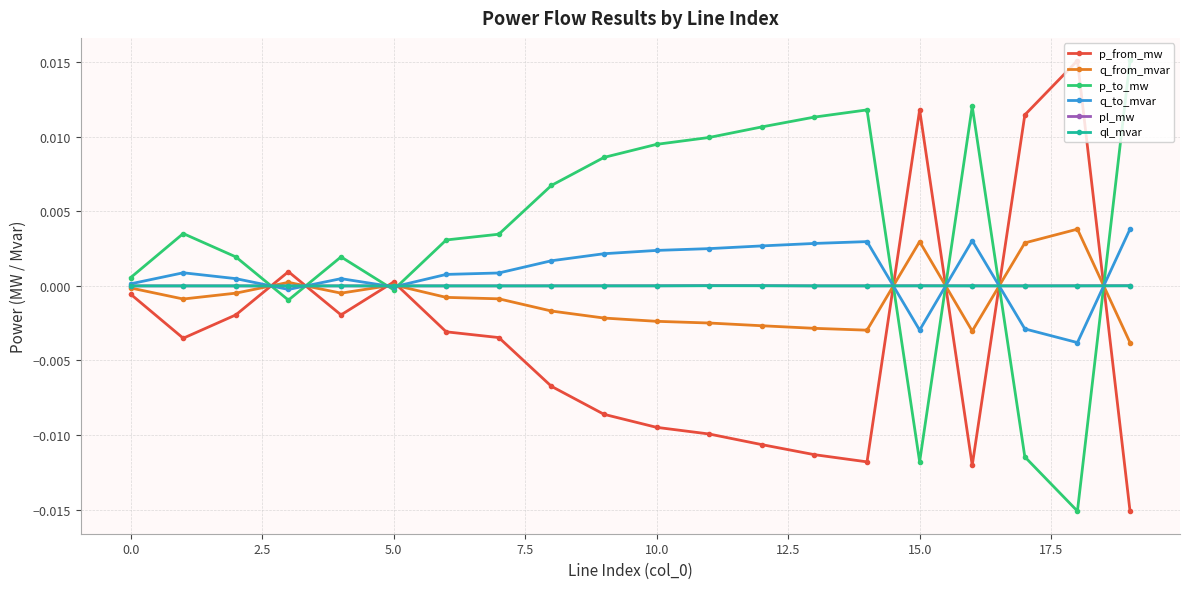

Which series has the largest total across all categories?

p_to_mw